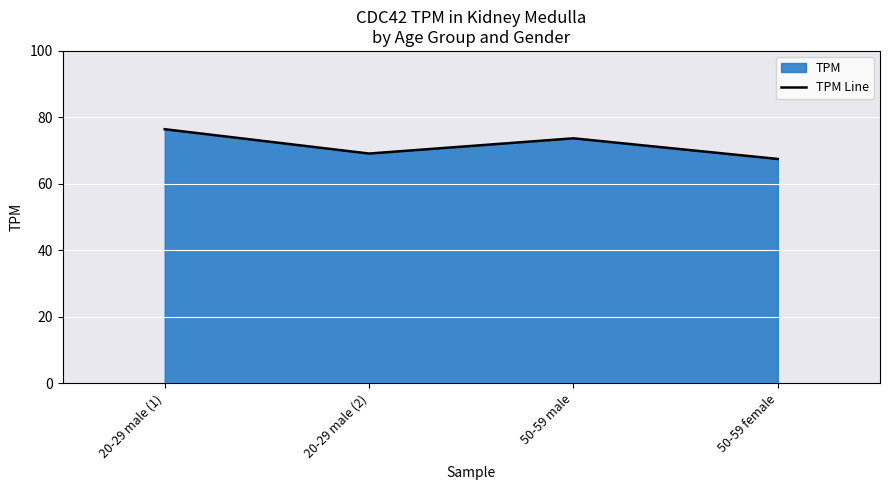

What is the difference between the values at 50-59 female and 50-59 male?

6.2